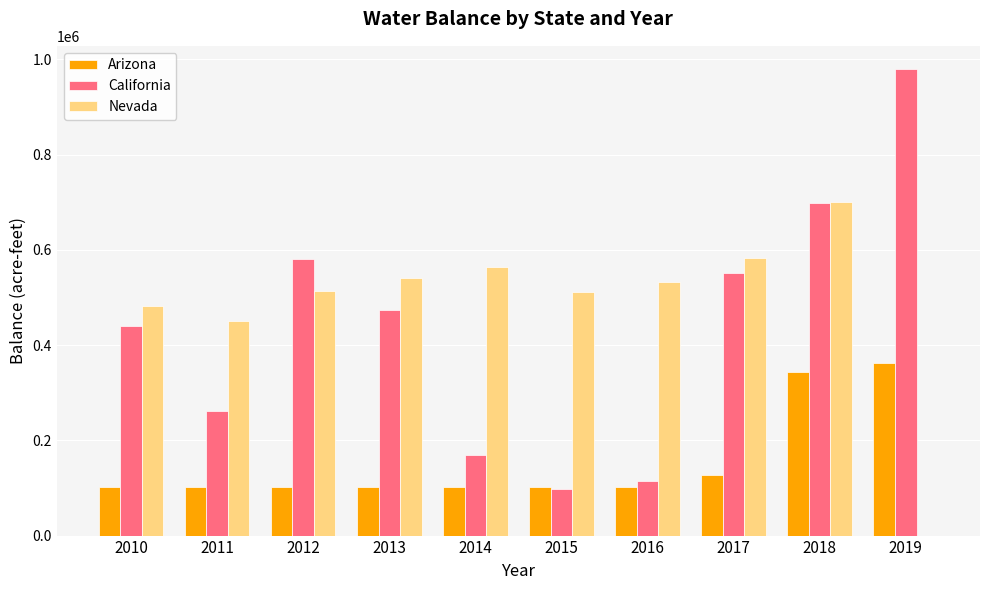

How many groups of bars are there?

10